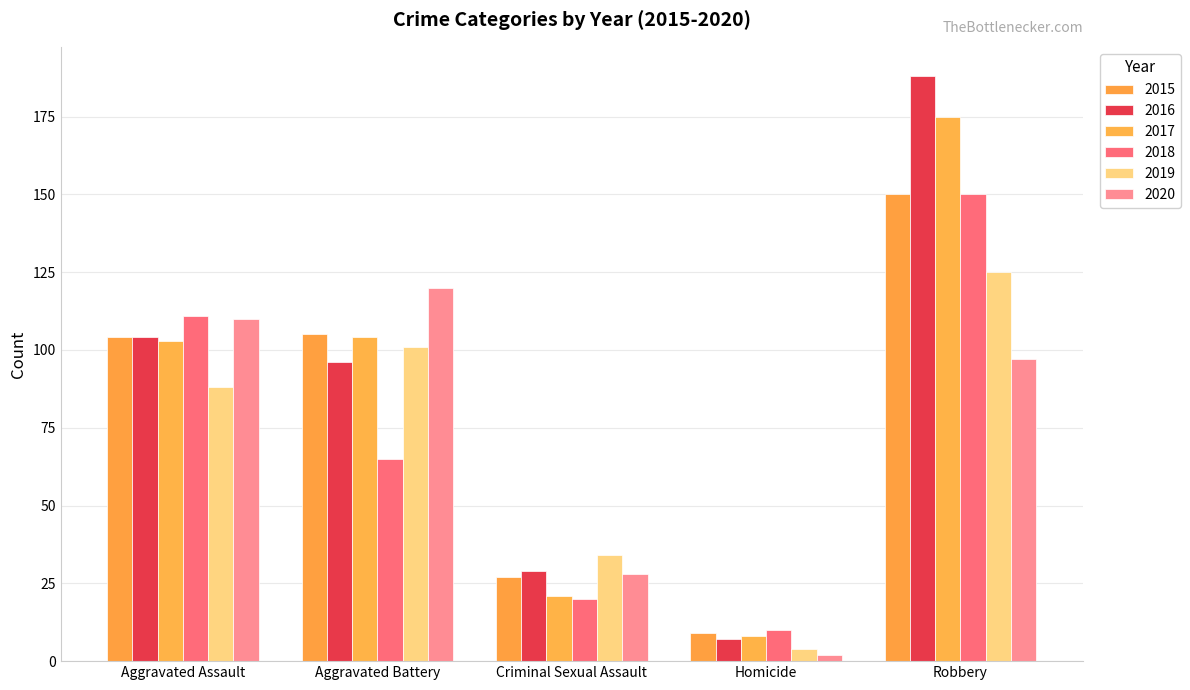

Is it true that 2020 equals 1 at Homicide?

False